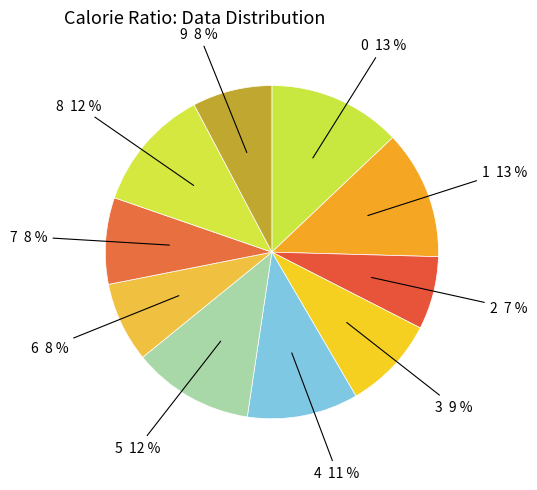

Is the sum of 0 13 % and 5 12 % greater than half?

No